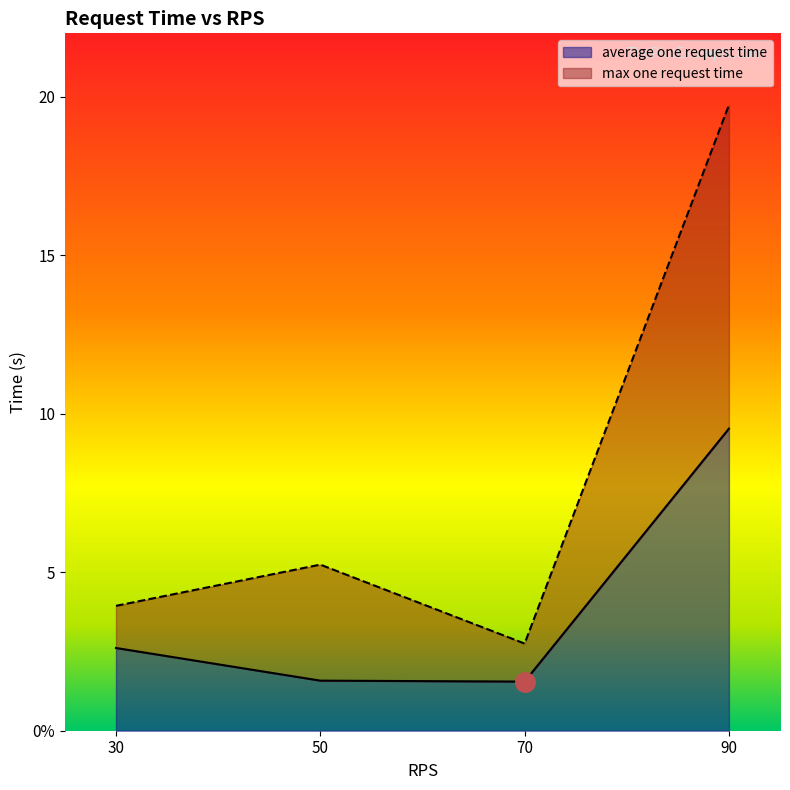

True or false: average one request time has more than 1 interior local peaks.

False